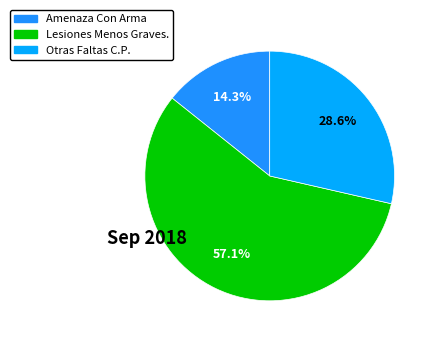

How many slices are in this pie chart?

3